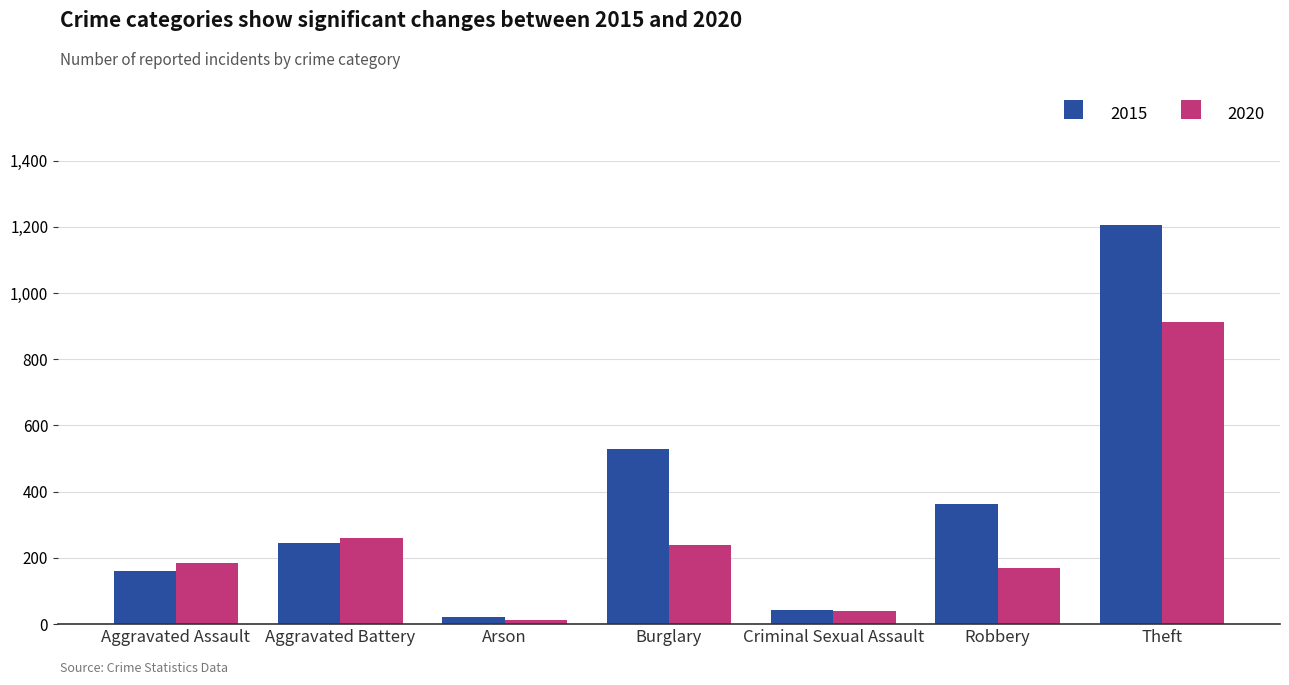

Reading left to right, what are all the values shown in this chart?

2015: Aggravated Assault=161	Aggravated Battery=246	Arson=21	Burglary=529	Criminal Sexual Assault=42	Robbery=363	Theft=1204
2020: Aggravated Assault=186	Aggravated Battery=261	Arson=12	Burglary=240	Criminal Sexual Assault=39	Robbery=171	Theft=913